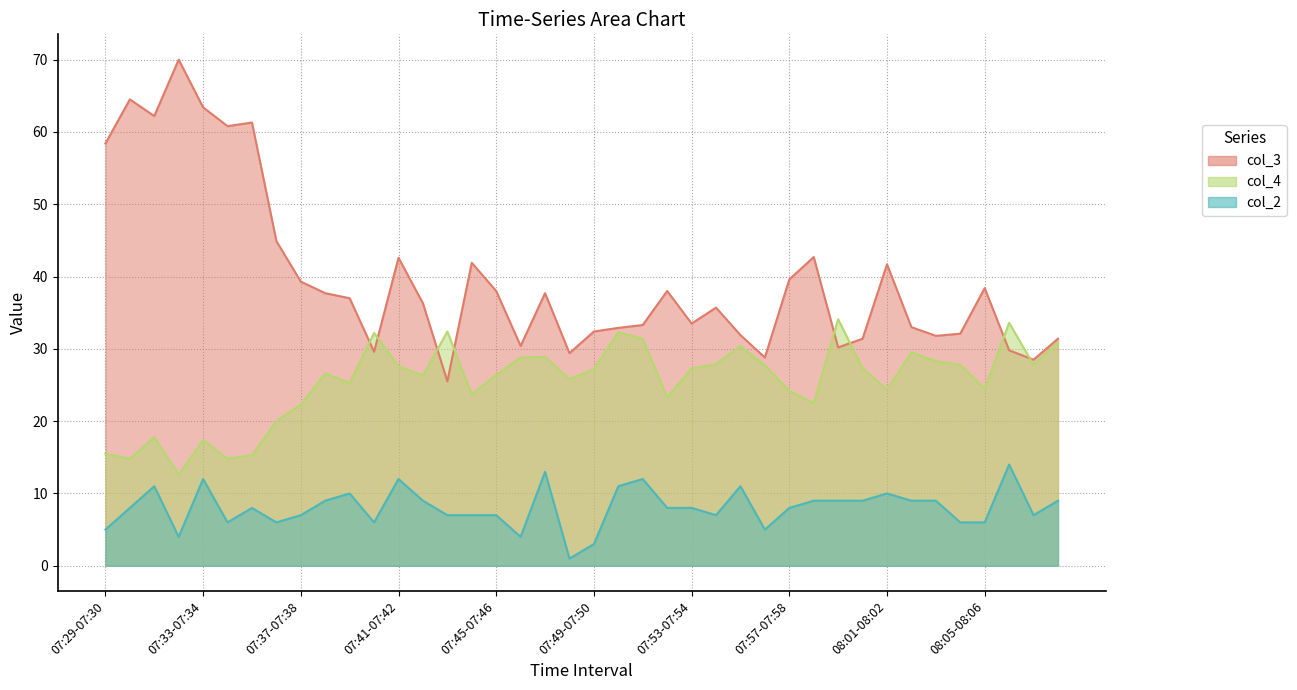

Does the chart have visible grid lines?

Yes